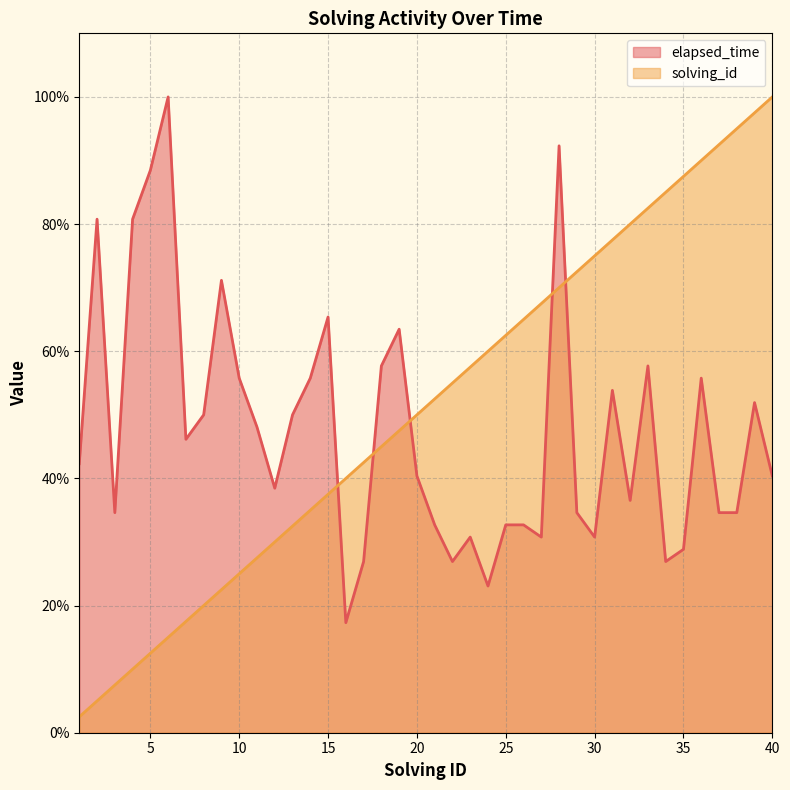

Reading left to right, list all the values displayed in this chart.

elapsed_time: 42.3	80.8	34.6	80.8	88.5	100.0	46.2	50.0	71.2	55.8	48.1	38.5	50.0	55.8	65.4	17.3	26.9	57.7	63.5	40.4	32.7	26.9	30.8	23.1	32.7	32.7	30.8	92.3	34.6	30.8	53.8	36.5	57.7	26.9	28.8	55.8	34.6	34.6	51.9	40.4
solving_id: 2.5	5.0	7.5	10.0	12.5	15.0	17.5	20.0	22.5	25.0	27.5	30.0	32.5	35.0	37.5	40.0	42.5	45.0	47.5	50.0	52.5	55.0	57.5	60.0	62.5	65.0	67.5	70.0	72.5	75.0	77.5	80.0	82.5	85.0	87.5	90.0	92.5	95.0	97.5	100.0